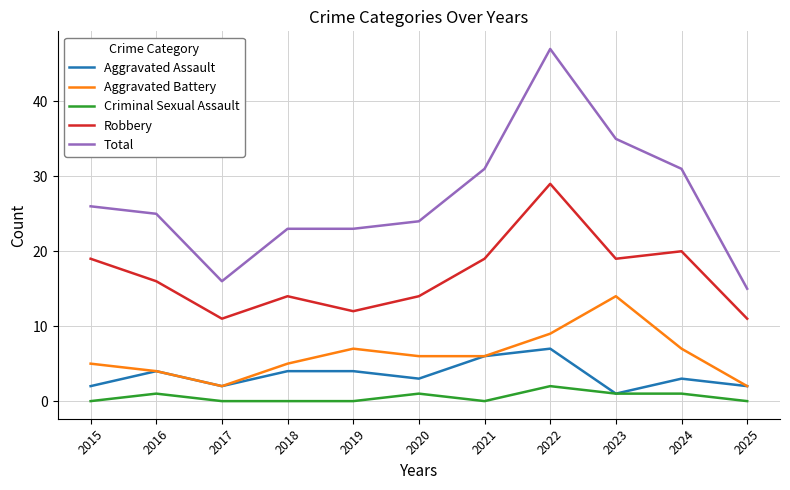

Is the value of Robbery at 2023 greater than the value of Aggravated Assault at 2017?

Yes